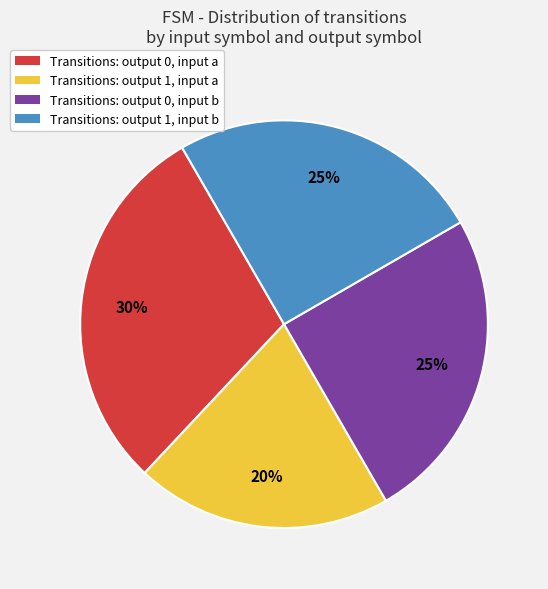

To the nearest percent, what portion does Transitions: output 1, input b represent?

25%